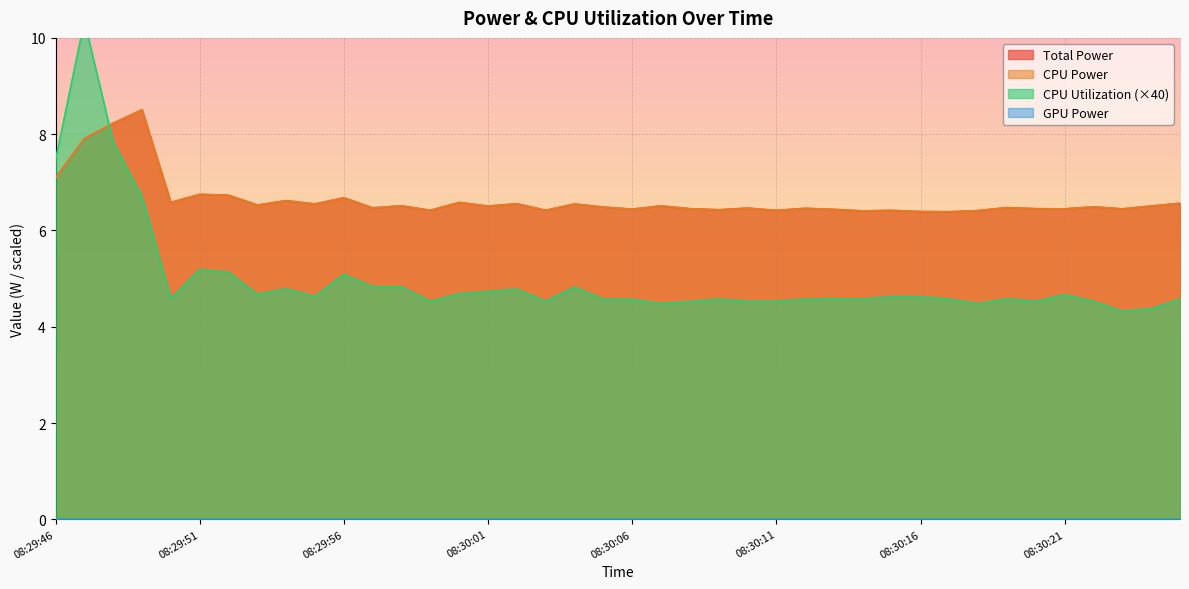

What is the maximum value shown in the chart?

10.4